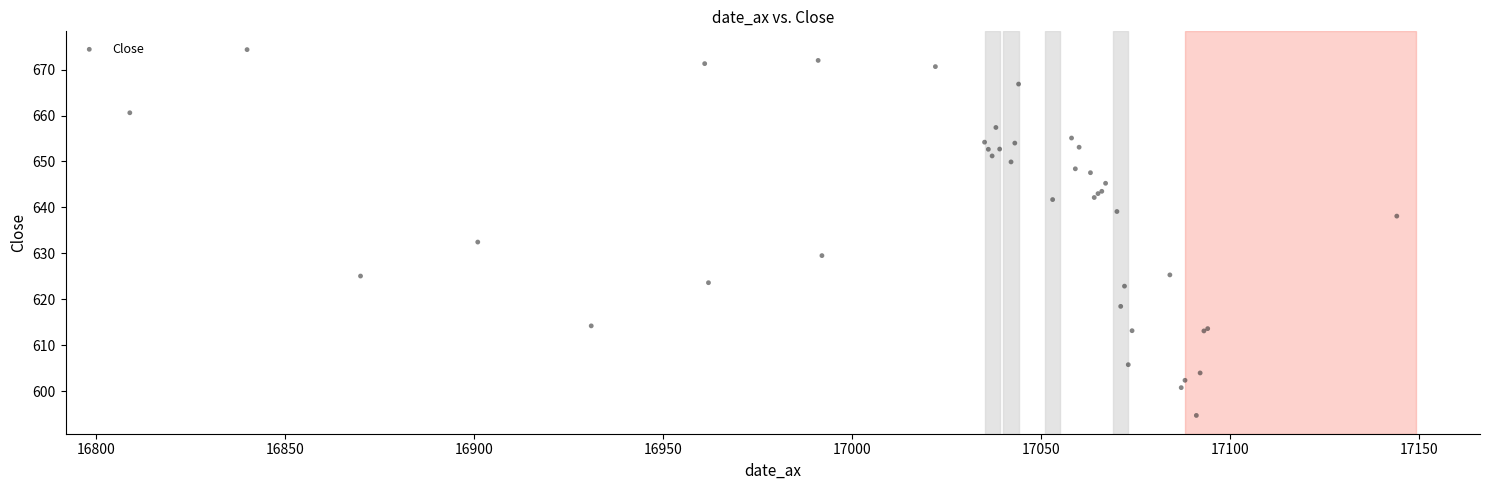

What Y value in the scatter plot is closest to 634?

632.5